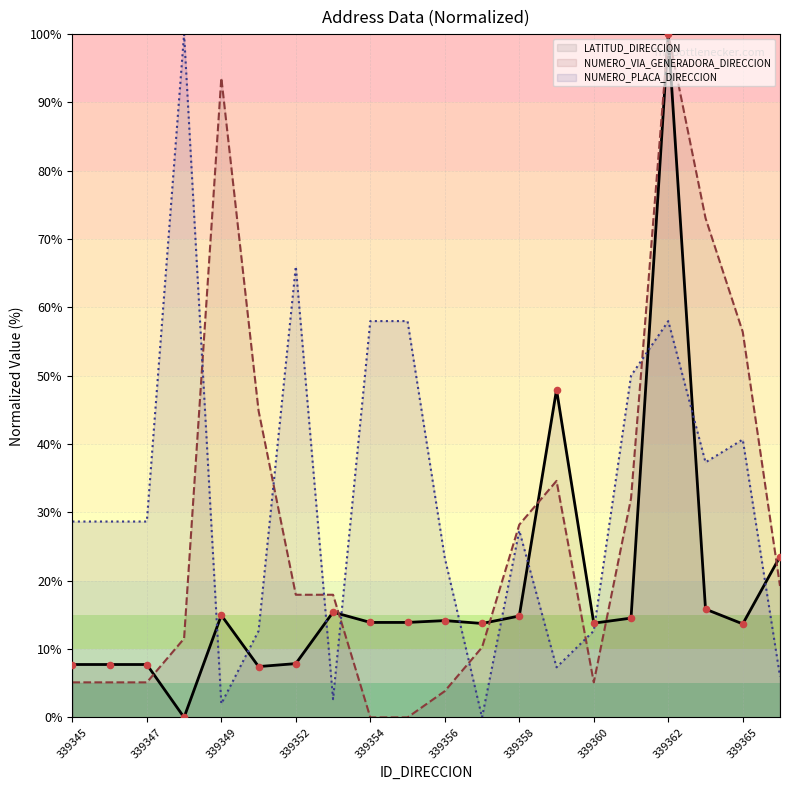

Is the value of LATITUD_DIRECCION at 339345 greater than the value of NUMERO_VIA_GENERADORA_DIRECCION at 339347?

Yes